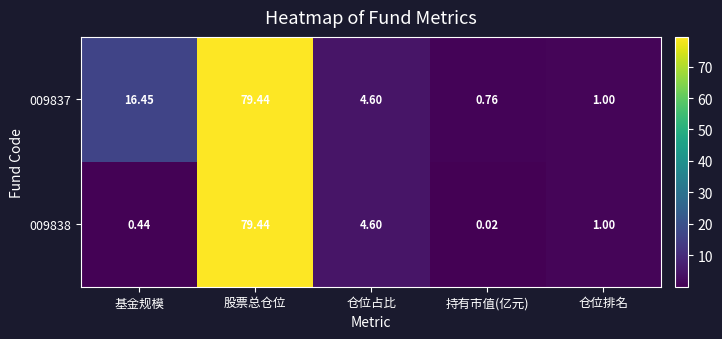

Where is 009838 nearest to the value 39?

仓位占比